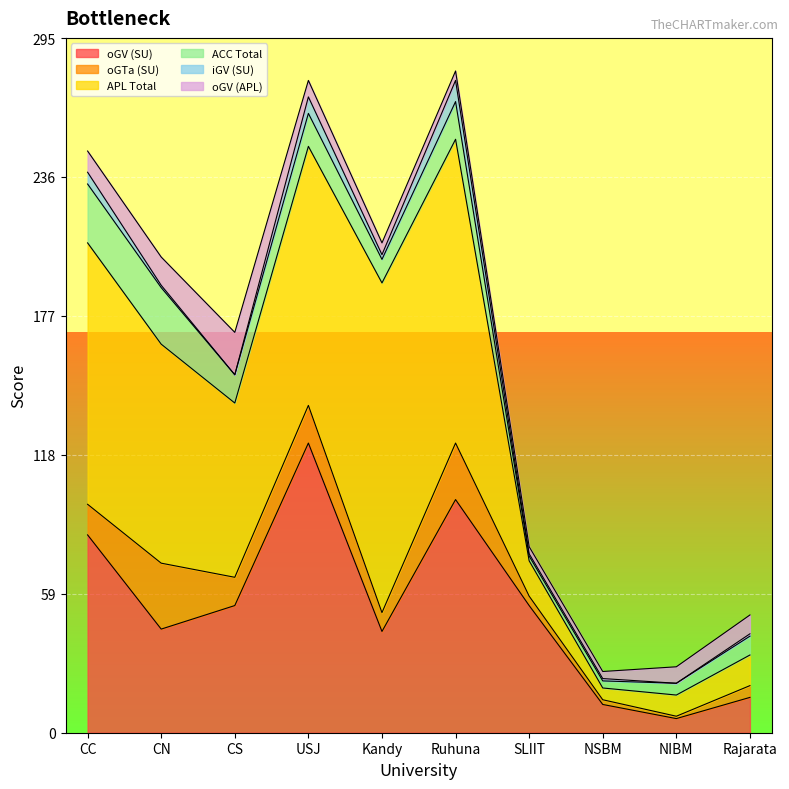

The value of ACC Total at CS is 12. True or false?

True